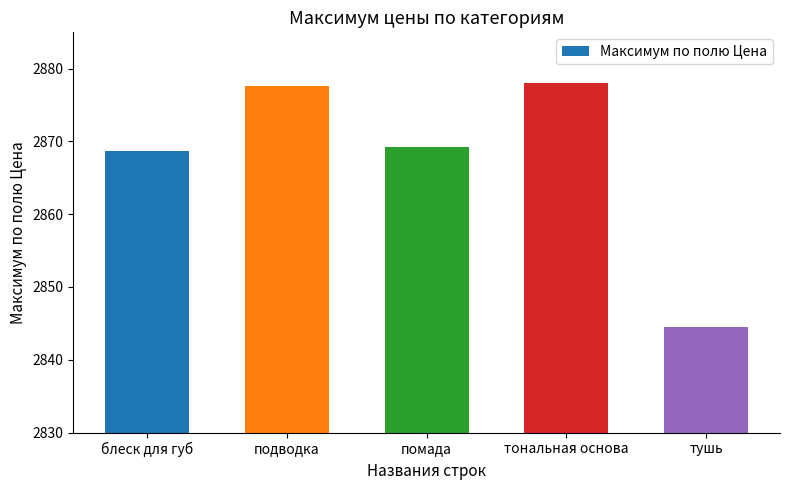

What is the label of the 5th bar from the right?

блеск для губ